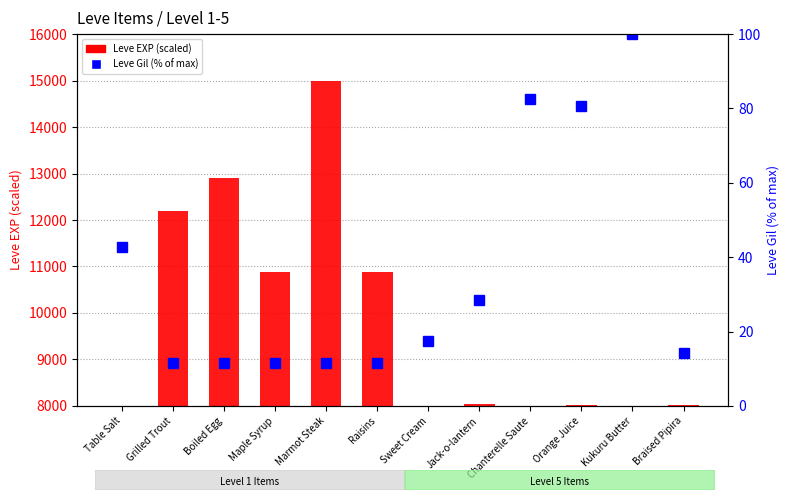

Count the number of data series in this chart.

2